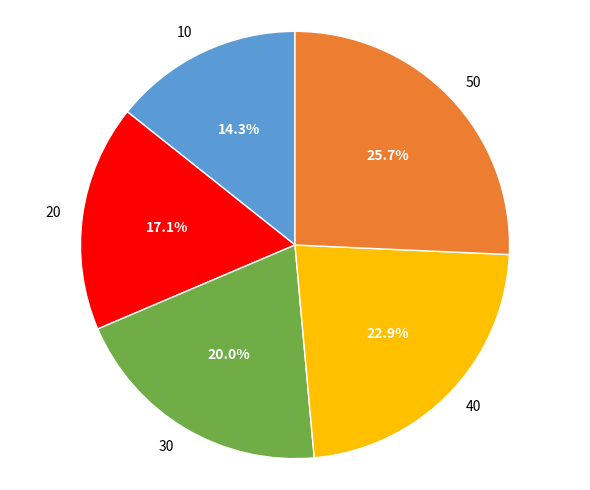

How much of the chart is everything except 10?

85.7%